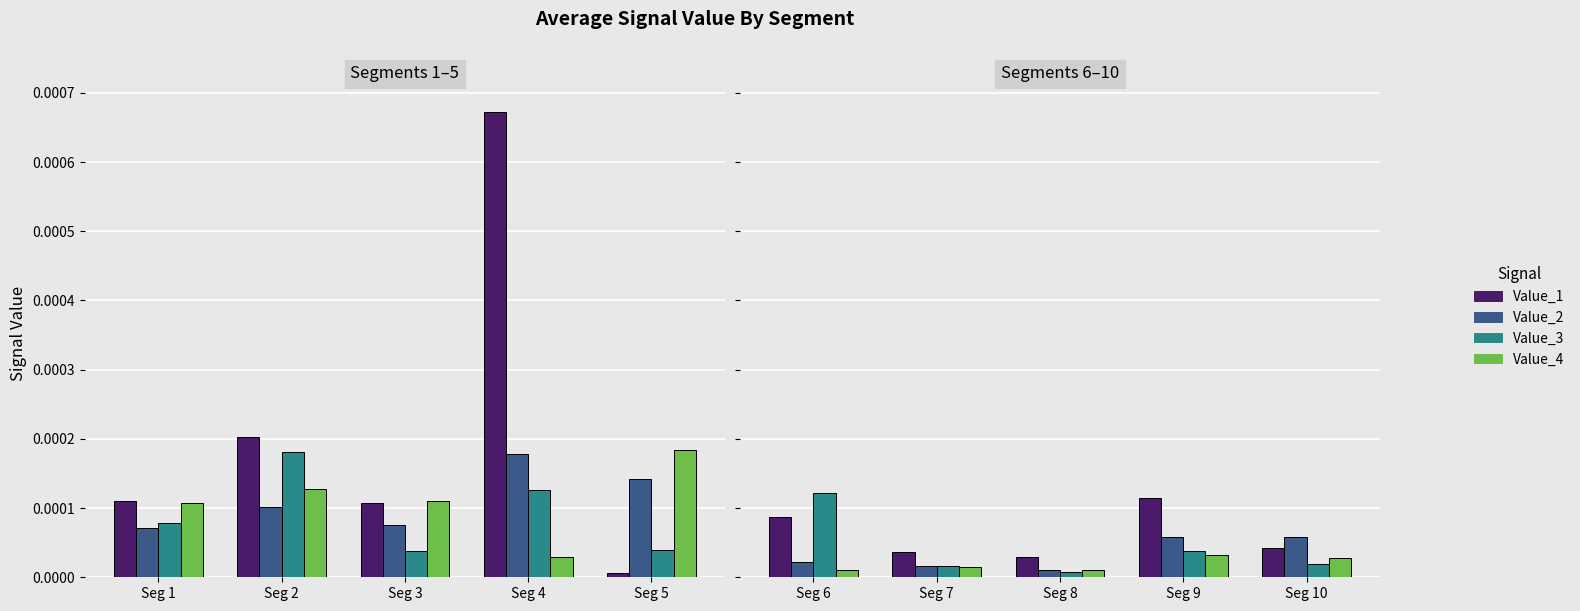

Are the bars grouped side by side (vs. stacked)?

Yes